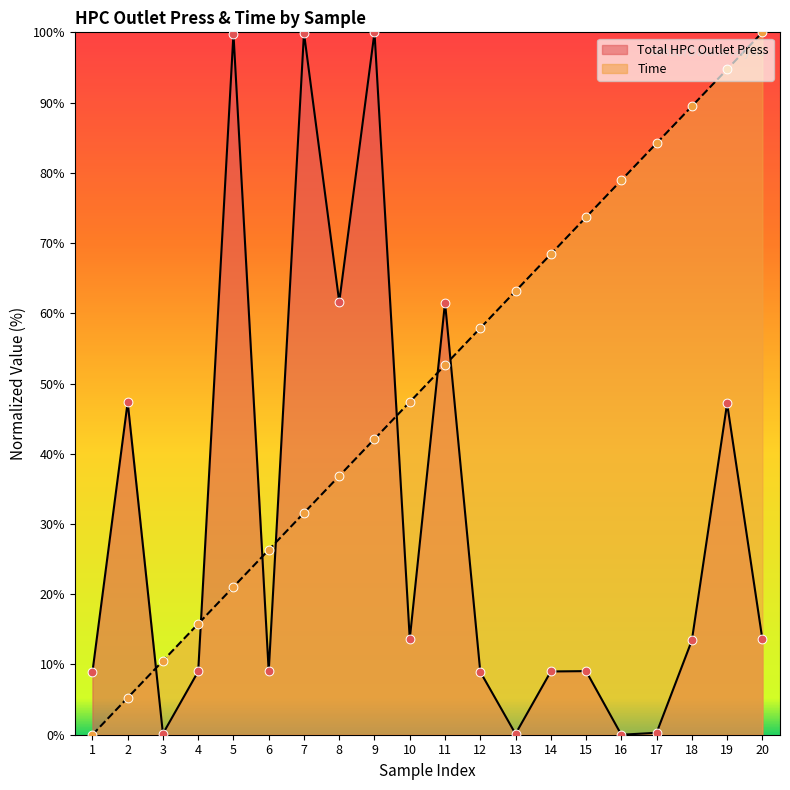

Which series has the largest total across all categories?

Time